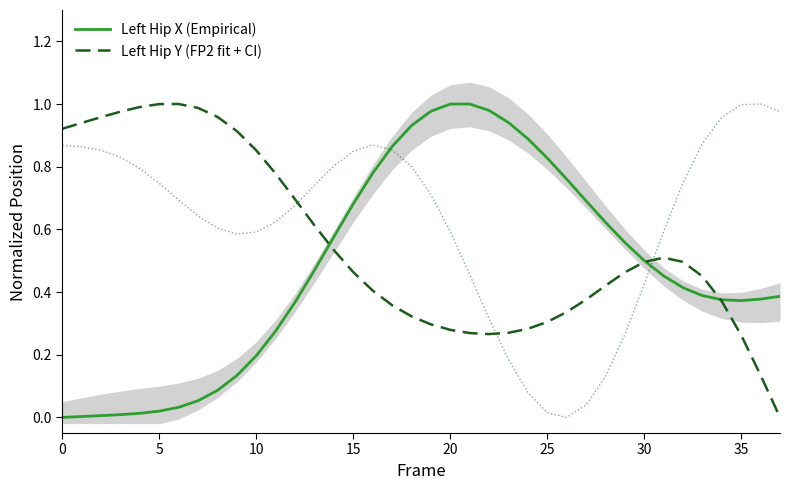

True or false: Left Hip X (Empirical) has a value of 0.9 at 15.

False